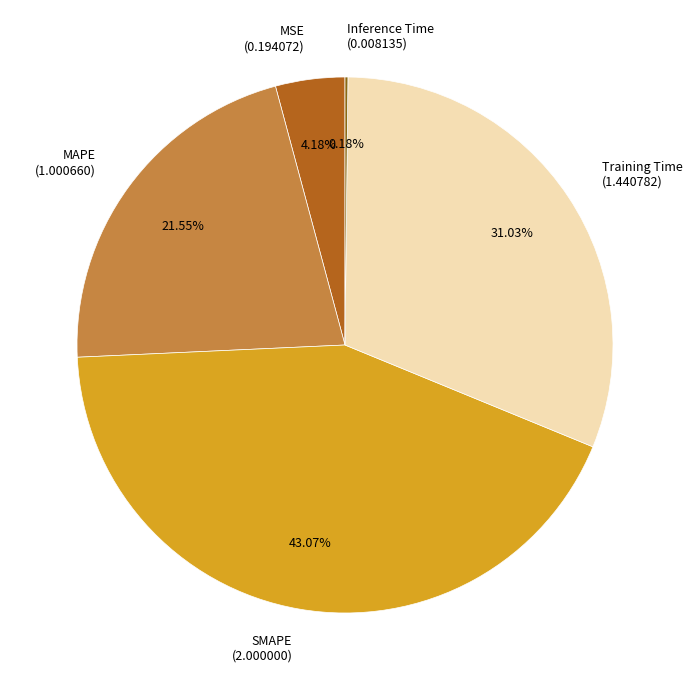

To the nearest percent, what percentage of the pie is Training Time?

31%